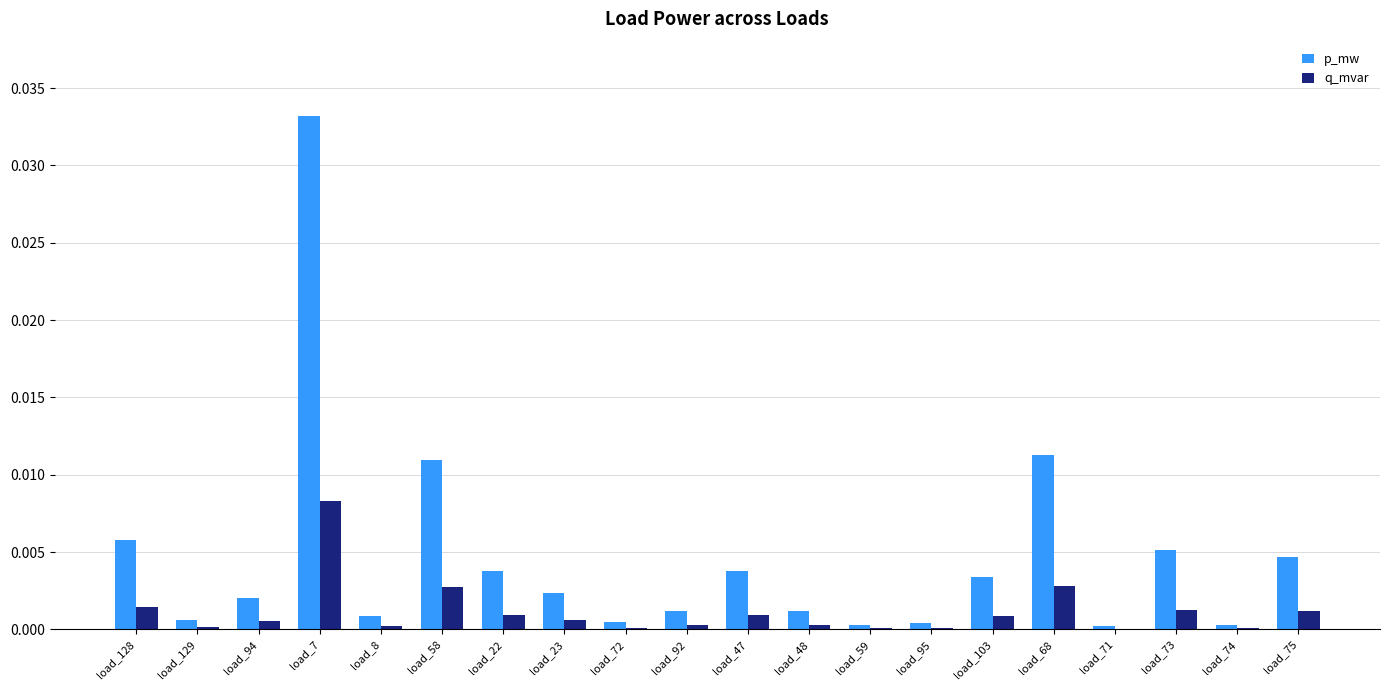

The q_mvar series shows 0.0 at load_23. True or false?

True